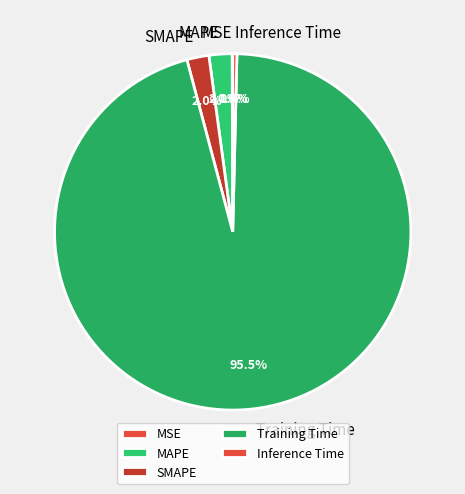

Which has a higher value, SMAPE or Inference Time?

SMAPE